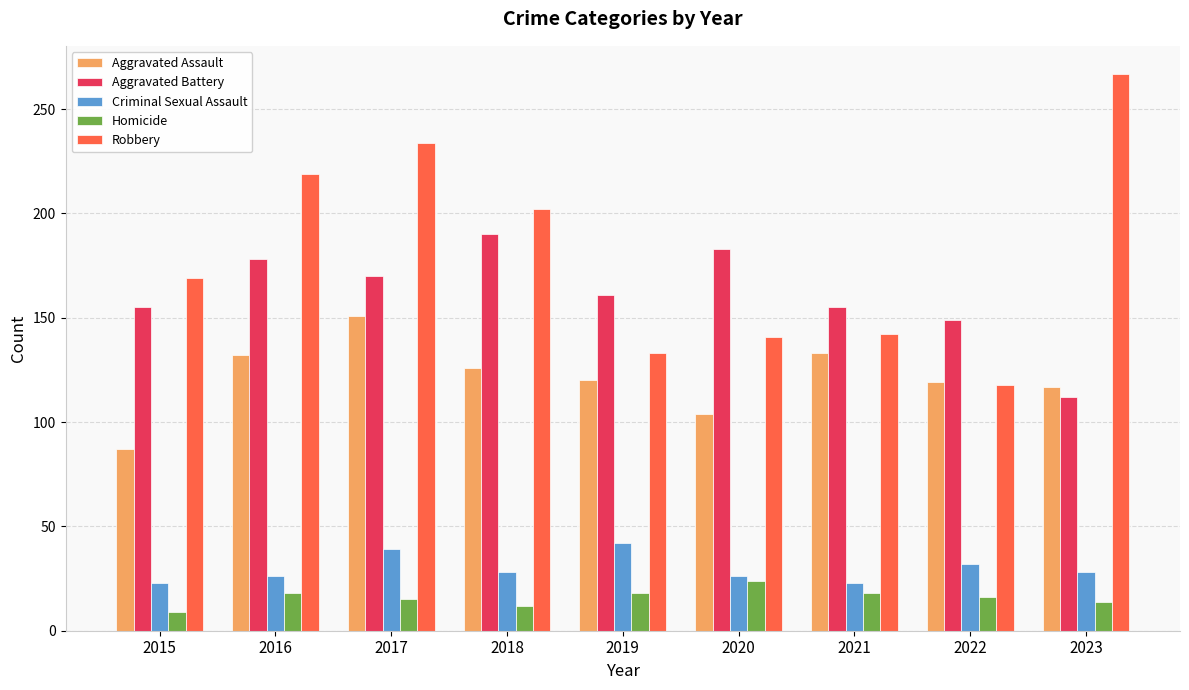

At which category is the sum across all series the highest?

2017